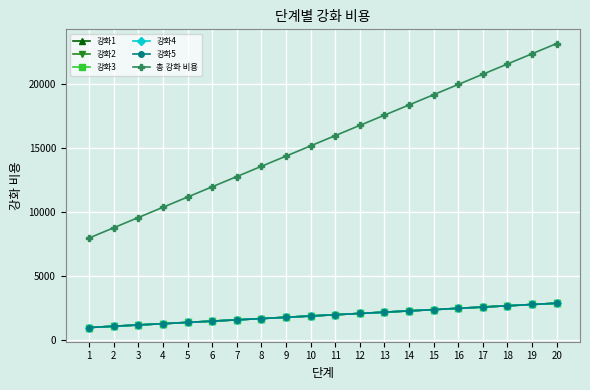

Reading left to right, what are all the values shown in this chart?

강화1: 1=1000	2=1100	3=1200	4=1300	5=1400	6=1500	7=1600	8=1700	9=1800	10=1900	11=2000	12=2100	13=2200	14=2300	15=2400	16=2500	17=2600	18=2700	19=2800	20=2900
강화2: 1=1000	2=1100	3=1200	4=1300	5=1400	6=1500	7=1600	8=1700	9=1800	10=1900	11=2000	12=2100	13=2200	14=2300	15=2400	16=2500	17=2600	18=2700	19=2800	20=2900
강화3: 1=1000	2=1100	3=1200	4=1300	5=1400	6=1500	7=1600	8=1700	9=1800	10=1900	11=2000	12=2100	13=2200	14=2300	15=2400	16=2500	17=2600	18=2700	19=2800	20=2900
강화4: 1=1000	2=1100	3=1200	4=1300	5=1400	6=1500	7=1600	8=1700	9=1800	10=1900	11=2000	12=2100	13=2200	14=2300	15=2400	16=2500	17=2600	18=2700	19=2800	20=2900
강화5: 1=1000	2=1100	3=1200	4=1300	5=1400	6=1500	7=1600	8=1700	9=1800	10=1900	11=2000	12=2100	13=2200	14=2300	15=2400	16=2500	17=2600	18=2700	19=2800	20=2900
총 강화 비용: 1=8000	2=8800	3=9600	4=10400	5=11200	6=12000	7=12800	8=13600	9=14400	10=15200	11=16000	12=16800	13=17600	14=18400	15=19200	16=20000	17=20800	18=21600	19=22400	20=23200